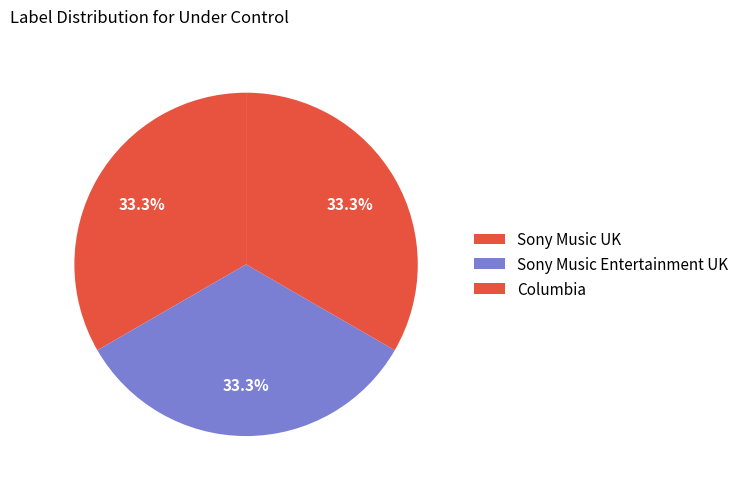

How many segments does this pie chart have?

3